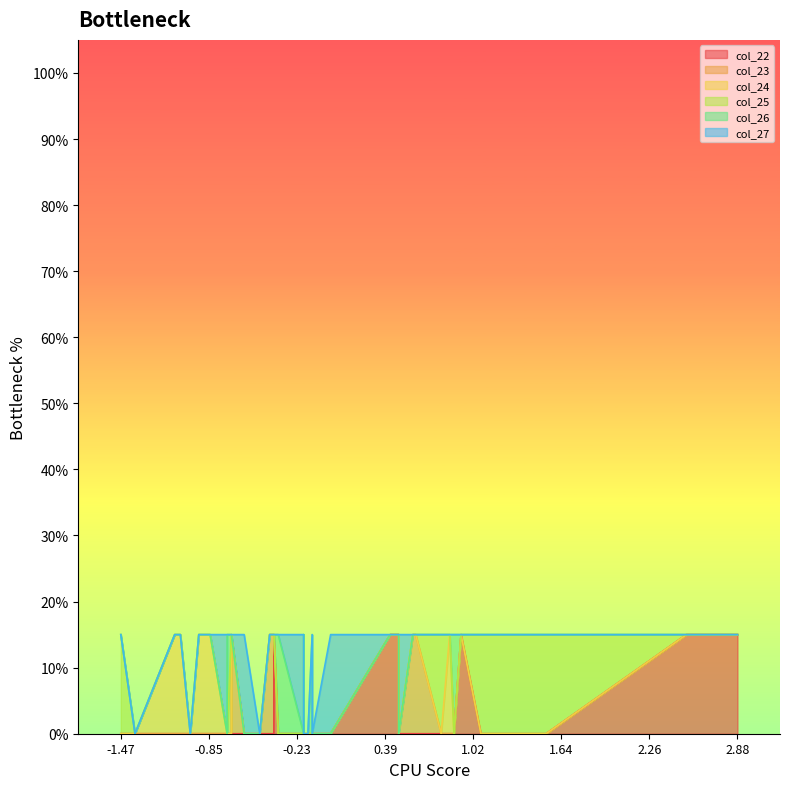

True or false: col_26 and col_23 intersect in this chart.

False